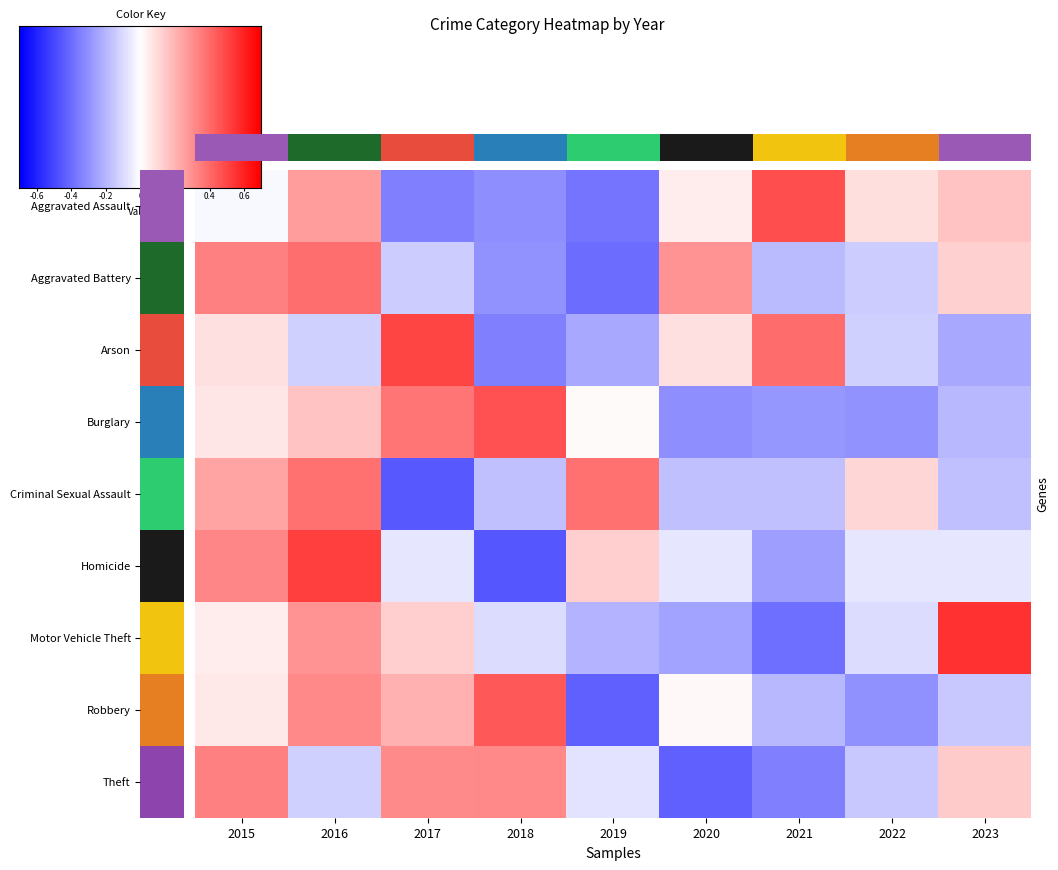

Reading left to right, transcribe all the data shown in this chart.

Aggravated Assault: 2015=-0.1	2016=1.0	2017=-1.2	2018=-1.1	2019=-1.4	2020=0.2	2021=1.7	2022=0.3	2023=0.6
Aggravated Battery: 2015=1.2	2016=1.4	2017=-0.5	2018=-1.1	2019=-1.4	2020=1.0	2021=-0.7	2022=-0.5	2023=0.5
Arson: 2015=0.3	2016=-0.5	2017=1.8	2018=-1.2	2019=-0.8	2020=0.3	2021=1.4	2022=-0.5	2023=-0.8
Burglary: 2015=0.2	2016=0.6	2017=1.4	2018=1.7	2019=0.0	2020=-1.1	2021=-1.0	2022=-1.1	2023=-0.7
Criminal Sexual Assault: 2015=0.9	2016=1.4	2017=-1.6	2018=-0.6	2019=1.4	2020=-0.6	2021=-0.6	2022=0.4	2023=-0.6
Homicide: 2015=1.2	2016=1.9	2017=-0.2	2018=-1.6	2019=0.5	2020=-0.2	2021=-0.9	2022=-0.2	2023=-0.2
Motor Vehicle Theft: 2015=0.2	2016=1.1	2017=0.5	2018=-0.3	2019=-0.7	2020=-0.9	2021=-1.4	2022=-0.3	2023=2.0
Robbery: 2015=0.2	2016=1.2	2017=0.8	2018=1.6	2019=-1.5	2020=0.1	2021=-0.7	2022=-1.1	2023=-0.5
Theft: 2015=1.2	2016=-0.5	2017=1.1	2018=1.2	2019=-0.3	2020=-1.5	2021=-1.2	2022=-0.5	2023=0.5